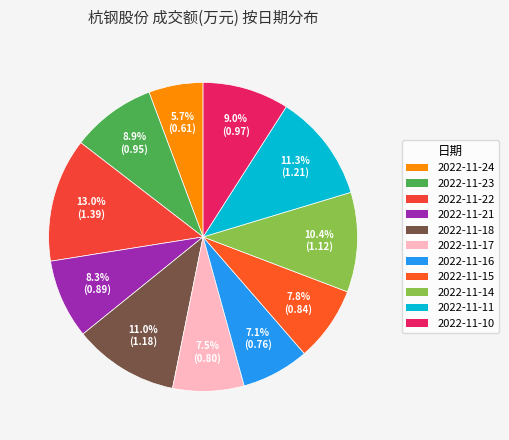

Does 2022-11-21 account for over 50% of the chart?

No